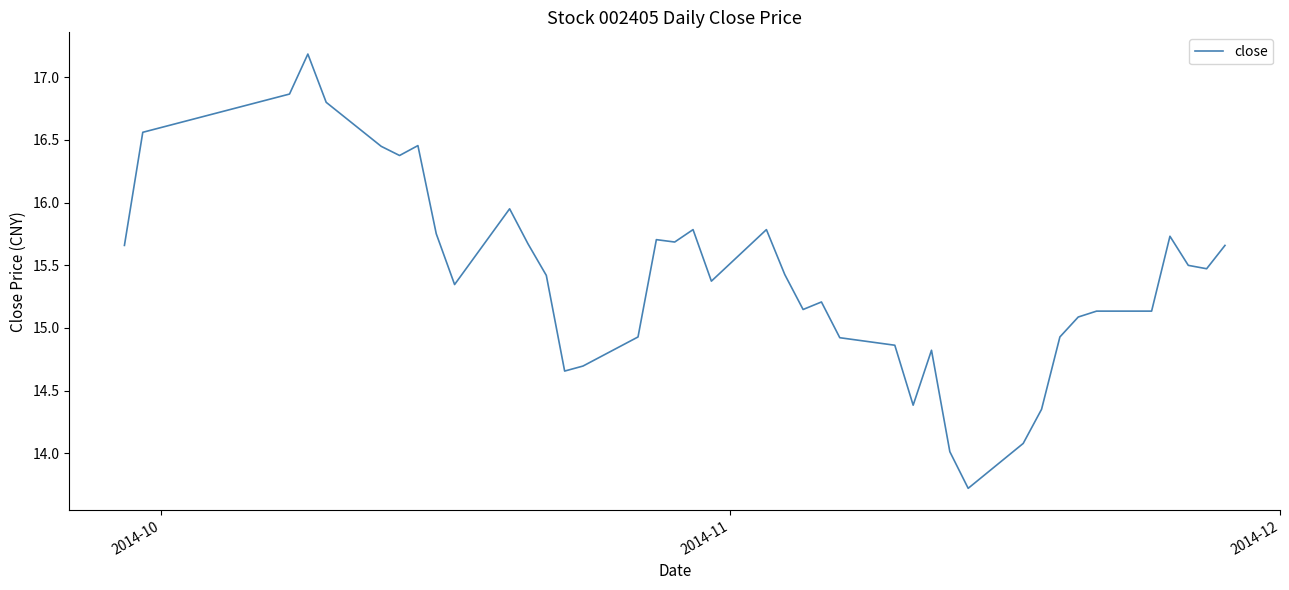

What is the difference between the maximum and minimum values?

3.5